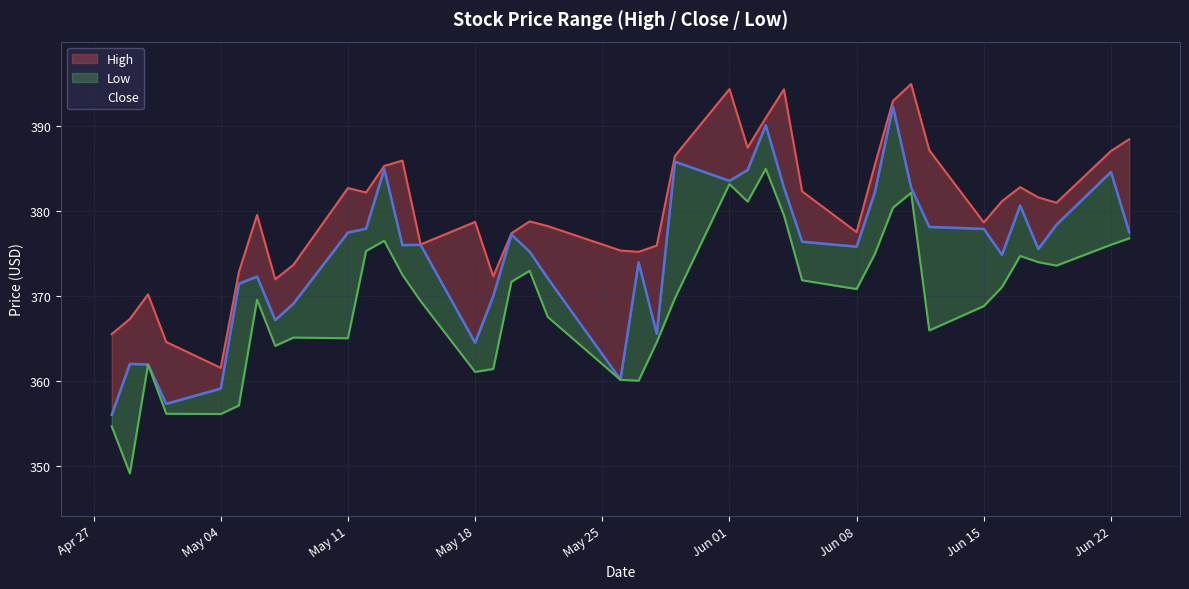

At how many categories does at least one series exceed 351?

40